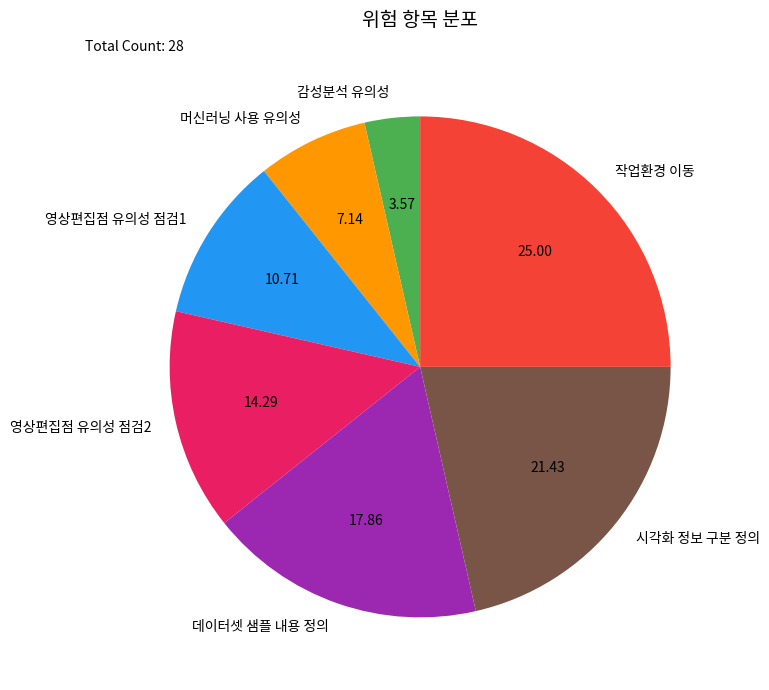

Rank the categories by value from lowest to highest.

감성분석 유의성, 머신러닝 사용 유의성, 영상편집점 유의성 점검1, 영상편집점 유의성 점검2, 데이터셋 샘플 내용 정의, 시각화 정보 구분 정의, 작업환경 이동